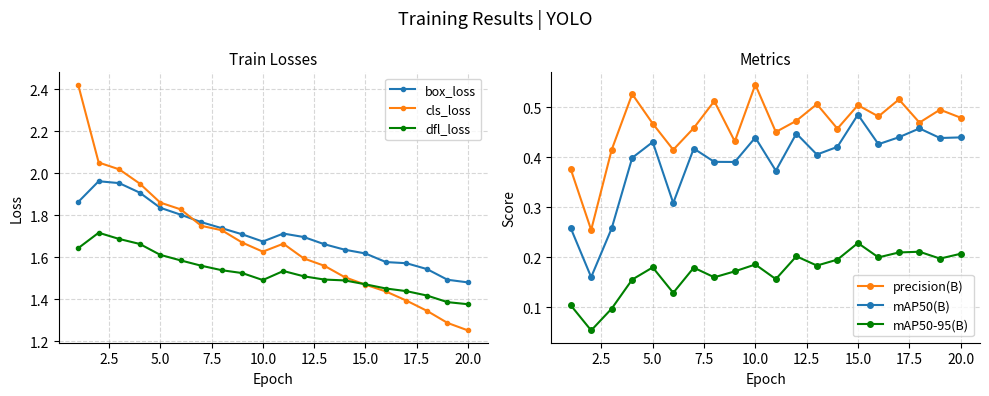

What is the value of the precision(B) point at the 2nd from the left?

0.3